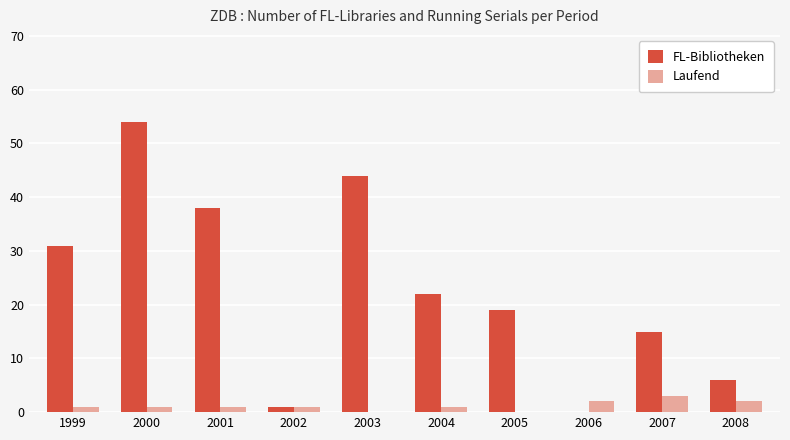

True or false: Laufend has a value of 1 at 2002.

True